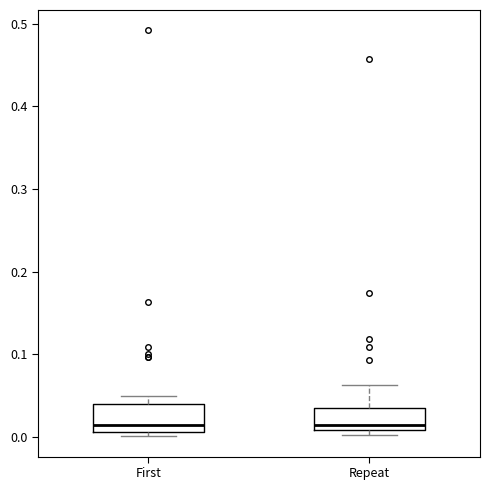

Reading left to right, transcribe this box plot: for each box, give where its median line is, the range the box spans, and where its two whiskers end, as read against the y-axis. The values are not printed on the chart, so give them approximately, as read against the axis.

First: median 0.02, box 0.01 to 0.04, whiskers 0.00 to 0.05
Repeat: median 0.01 (just above the box's lower edge), box 0.01 to 0.04, whiskers 0.00 to 0.06